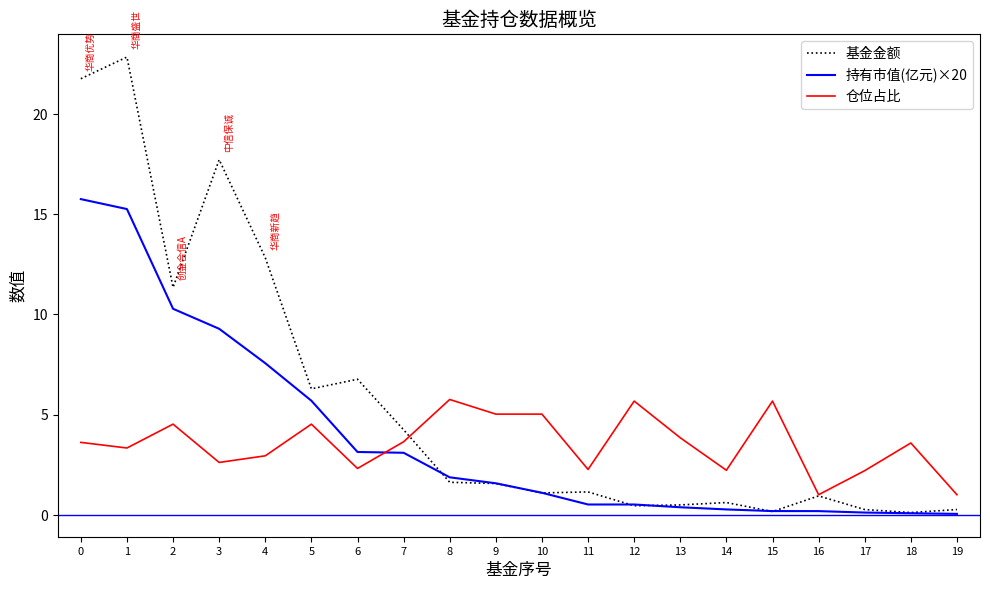

Rank the series by their maximum value, from lowest to highest.

仓位占比, 持有市值(亿元)×20, 基金金额